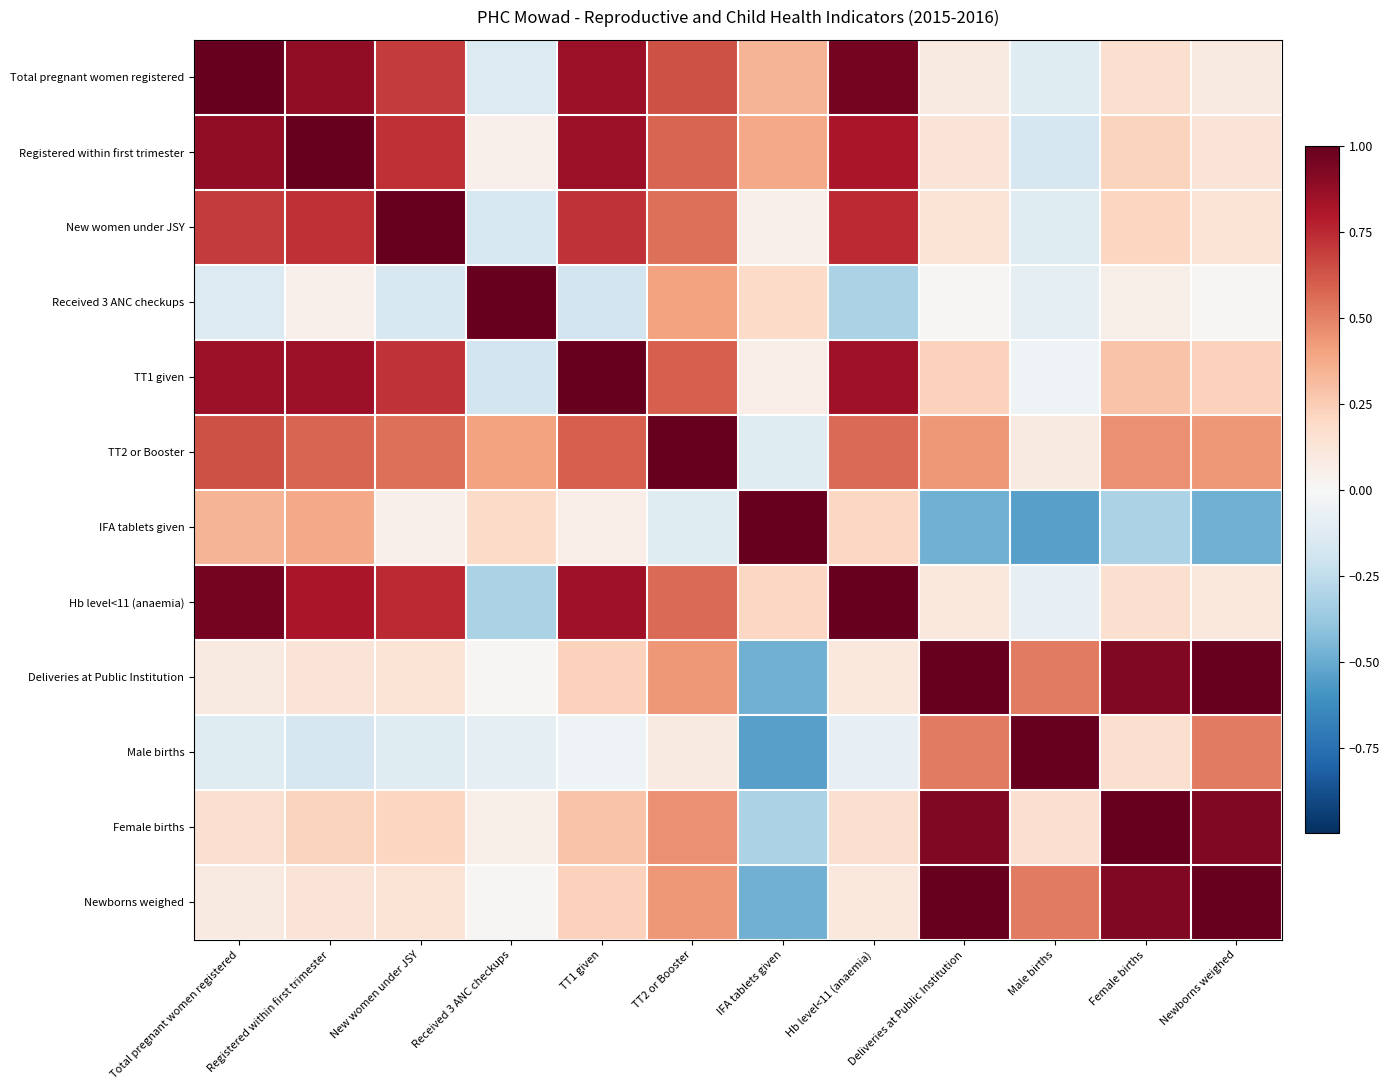

List the series in order of their peak value, highest first.

Total pregnant women registered, Registered within first trimester, New women under JSY, Received 3 ANC checkups, TT2 or Booster, IFA tablets given, Deliveries at Public Institution, Male births, Female births, Newborns weighed, TT1 given, Hb level<11 (anaemia)